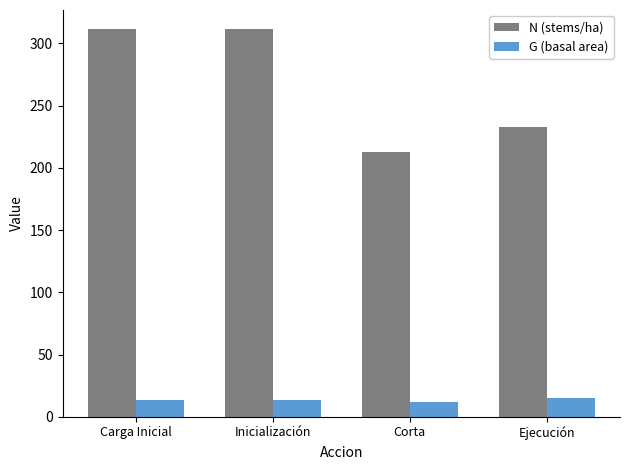

What is the total value across all series at Corta?

224.6